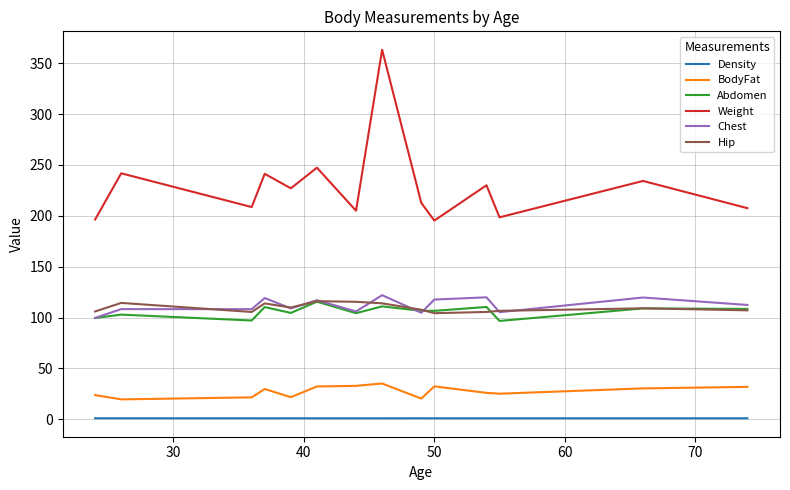

Which series has the widest spread of values?

Weight